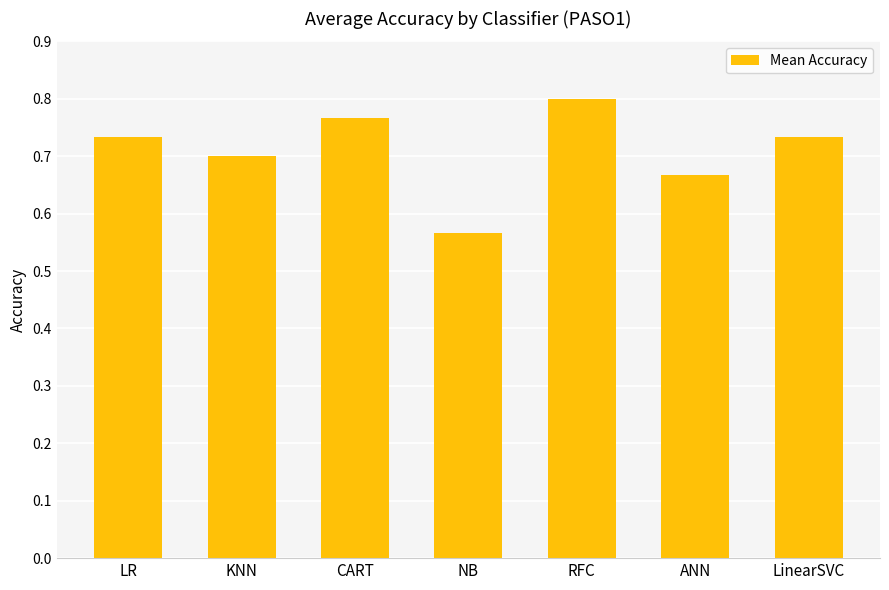

Which category has the lowest value across all series?

NB